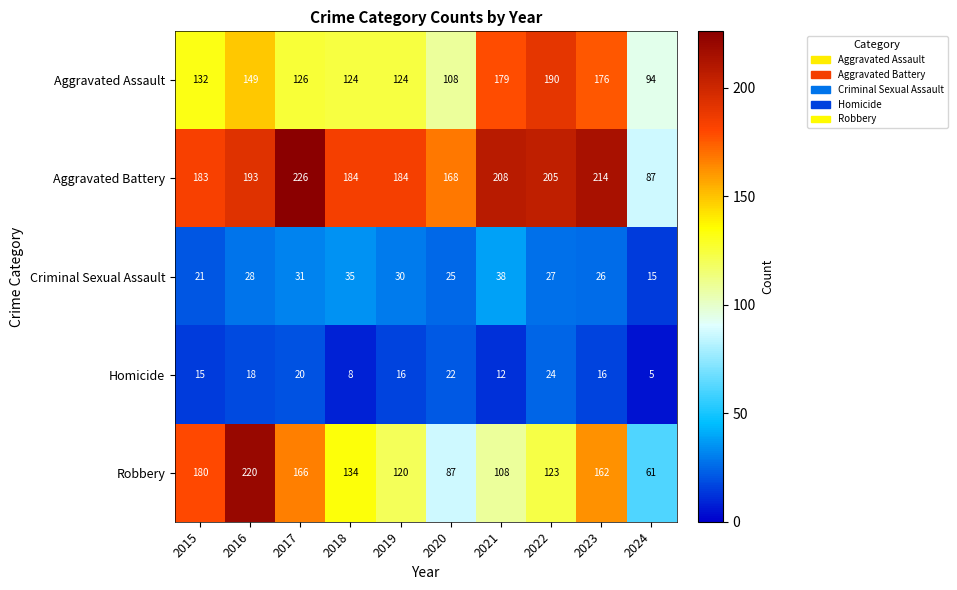

At how many categories does at least one series exceed 108?

9